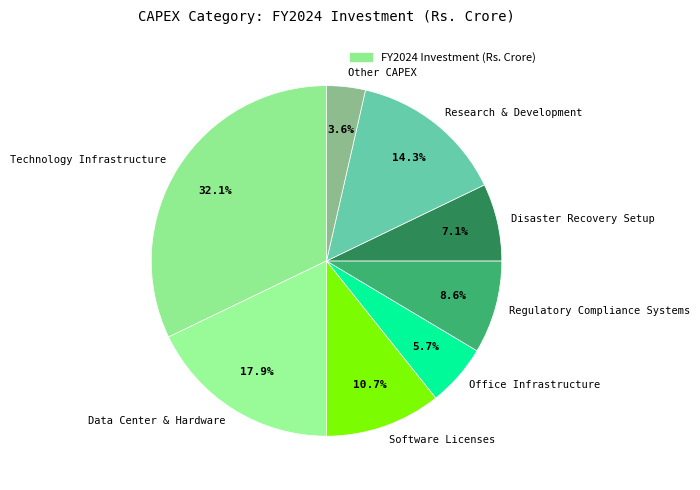

How many slices are in this pie chart?

8